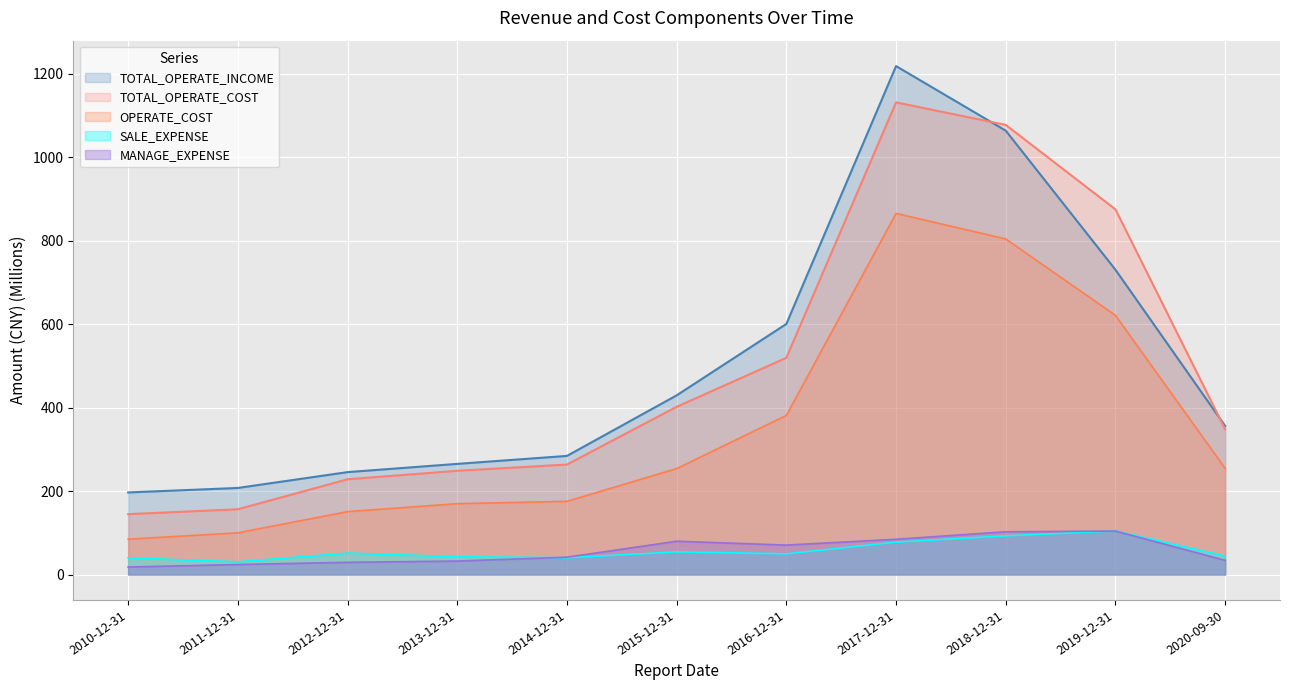

At which label does TOTAL_OPERATE_COST reach its minimum?

2010-12-31